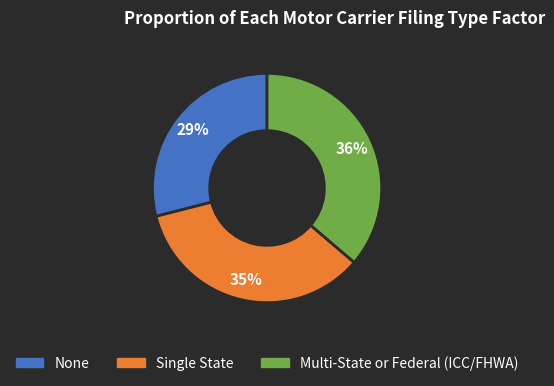

To the nearest percent, what is the average slice percentage?

33%